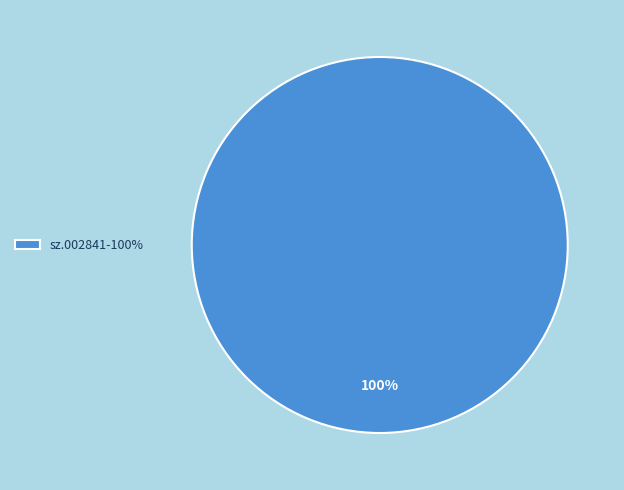

Rank the categories by value from lowest to highest.

sz.002841-100%